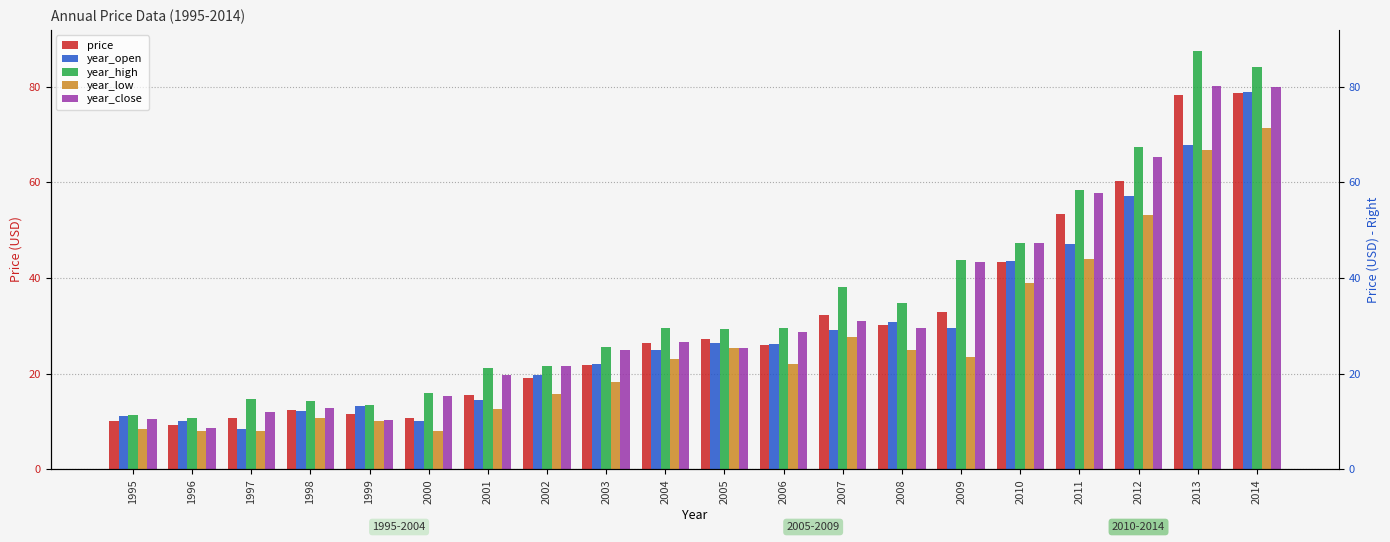

Reading left to right, transcribe all the data shown in this chart.

price: 10.1	9.2	10.8	12.3	11.6	10.7	15.5	19.2	21.9	26.3	27.2	26.0	32.2	30.2	32.9	43.4	53.3	60.2	78.4	78.7
year_open: 11.1	10.0	8.5	12.2	13.2	10.1	14.4	19.7	22.0	25.0	26.4	26.2	29.2	30.8	29.6	43.6	47.2	57.1	67.9	78.9
year_high: 11.3	10.7	14.7	14.2	13.4	15.9	21.1	21.6	25.6	29.6	29.2	29.5	38.1	34.9	43.8	47.4	58.3	67.3	87.5	84.2
year_low: 8.4	8.0	8.0	10.6	10.1	8.0	12.6	15.8	18.3	23.0	25.3	21.9	27.7	24.9	23.5	38.9	44.1	53.2	66.8	71.5
year_close: 10.5	8.7	11.9	12.8	10.3	15.3	19.8	21.5	25.0	26.5	25.4	28.7	31.1	29.5	43.3	47.3	57.7	65.3	80.2	80.1